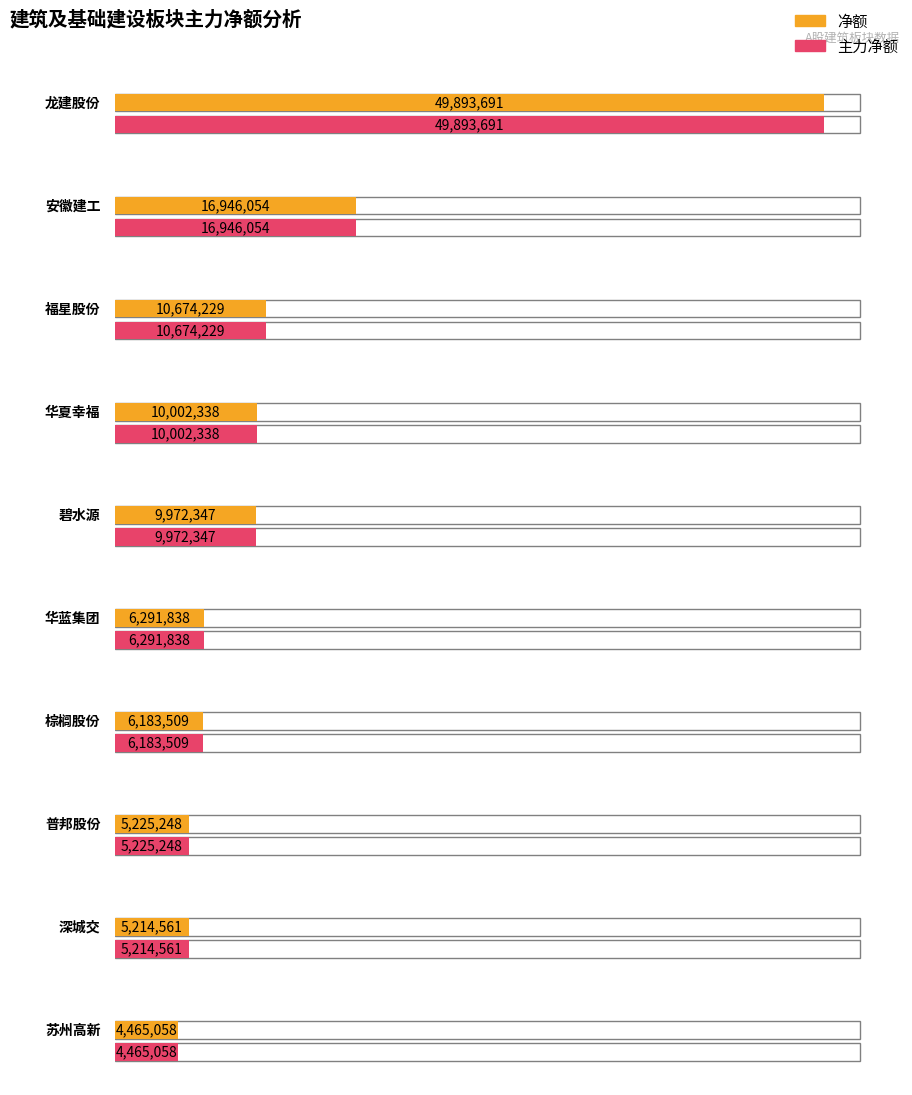

What are all the series names shown in the legend?

净额, 主力净额